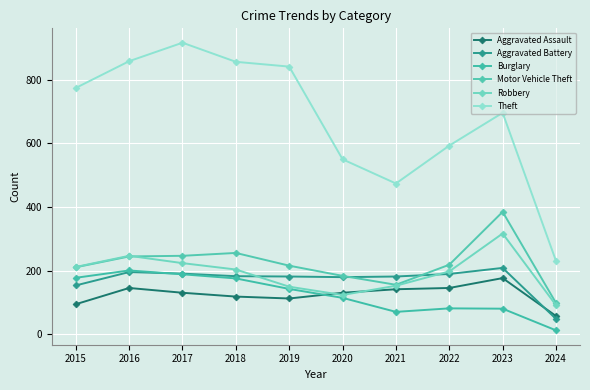

Which category has the highest value in the Robbery series?

2023